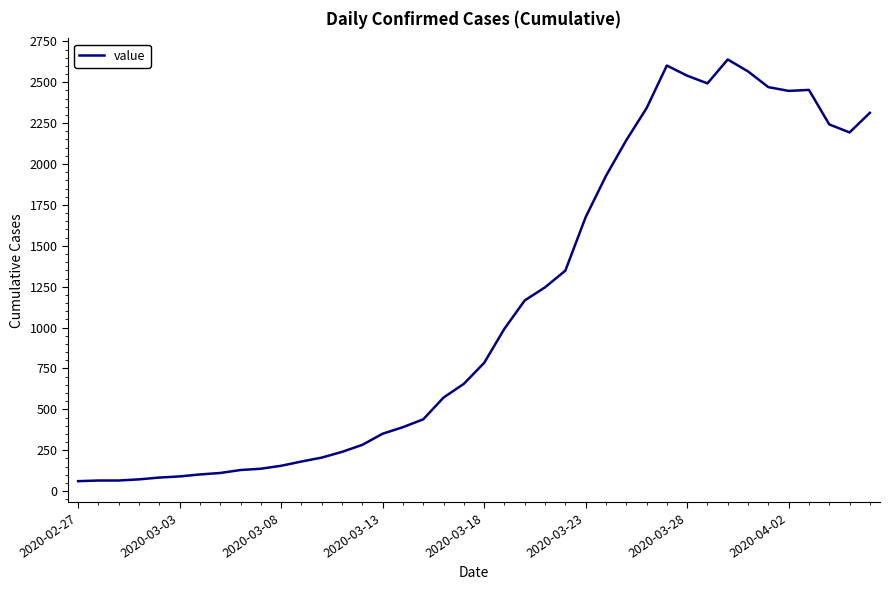

What is the greatest value displayed?

2639